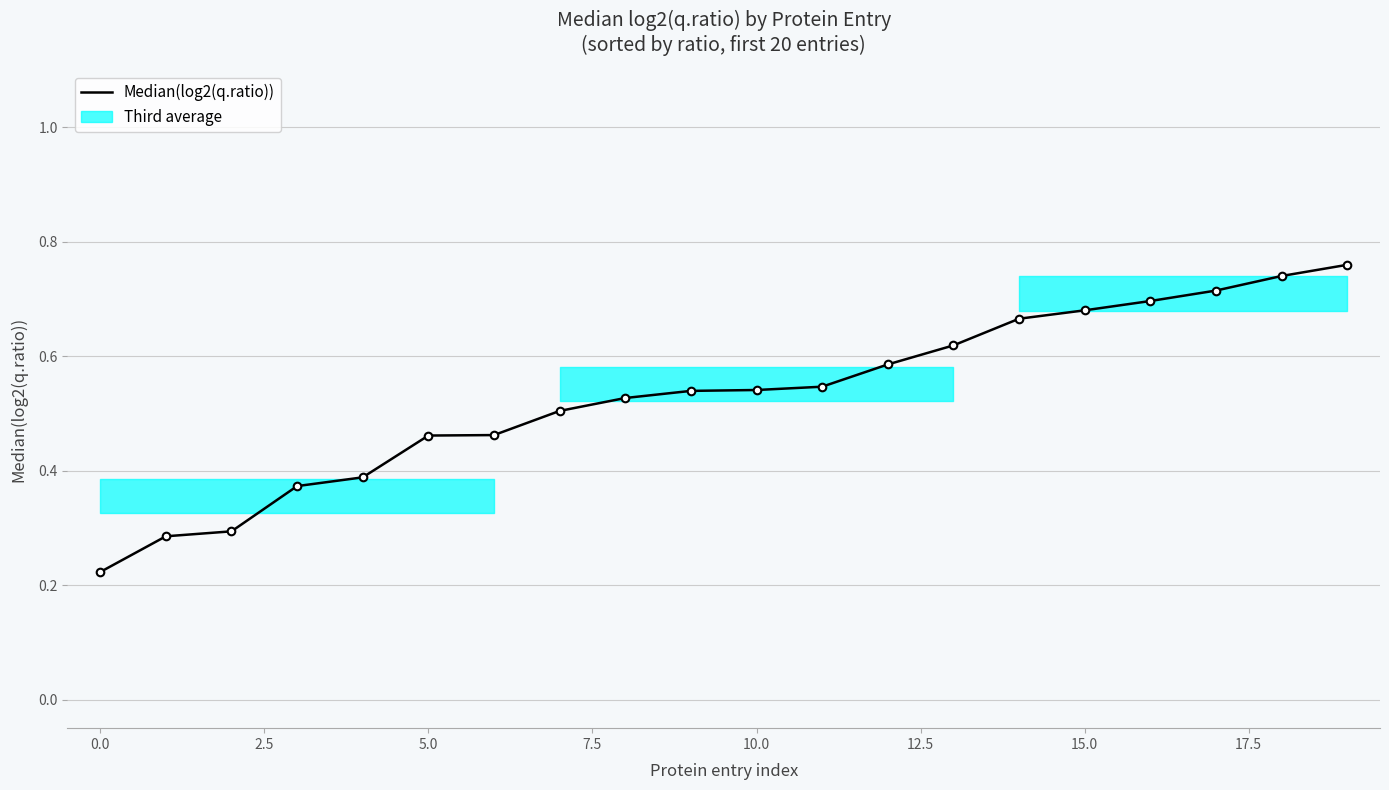

What is the change in value from 0.0 to 18?

+0.5